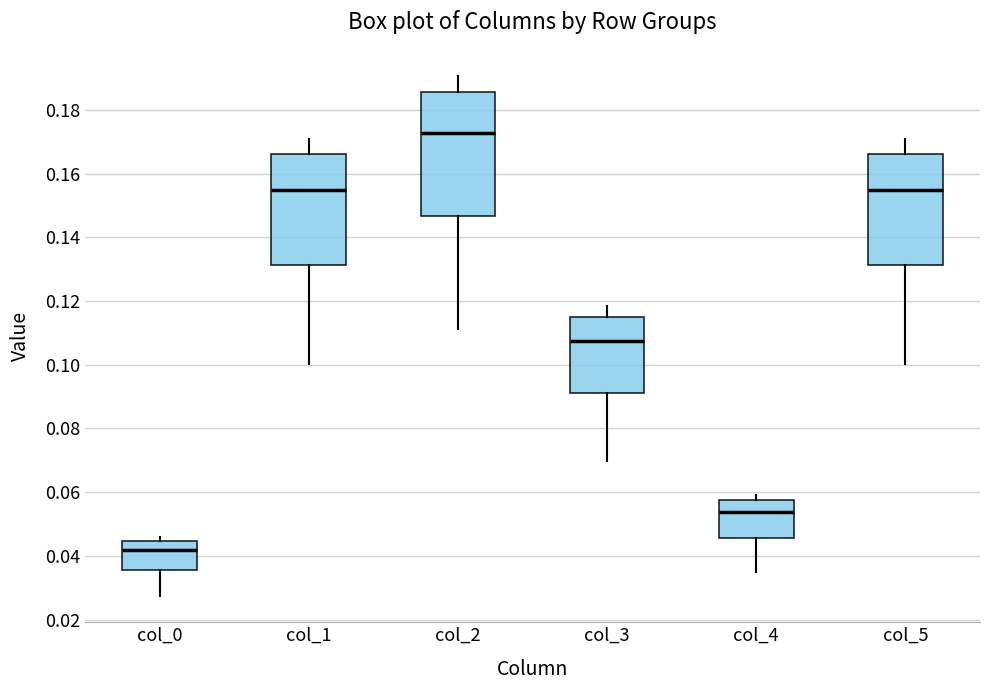

Where is the lower edge of the box for col_0 on the y-axis? The values are not printed on the chart, so give them approximately, as read against the axis.

0.036